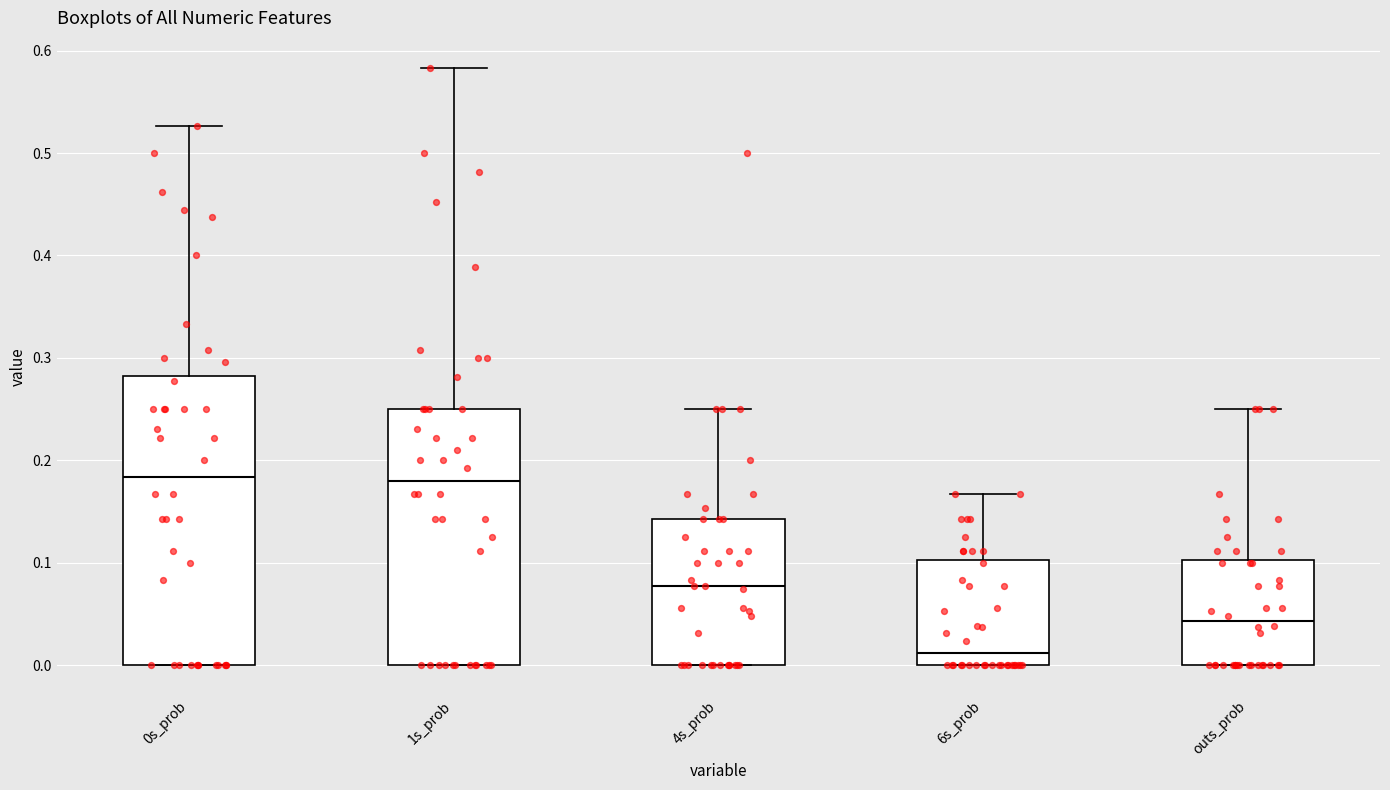

Where does the median line of the box for 4s_prob sit on the y-axis? The values are not printed on the chart, so give them approximately, as read against the axis.

0.08